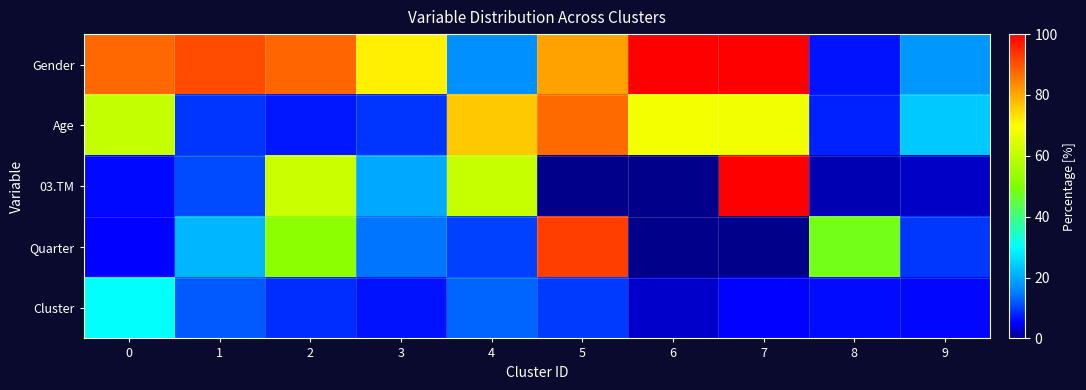

What is the spread (max minus min) of values at 3?

65.2